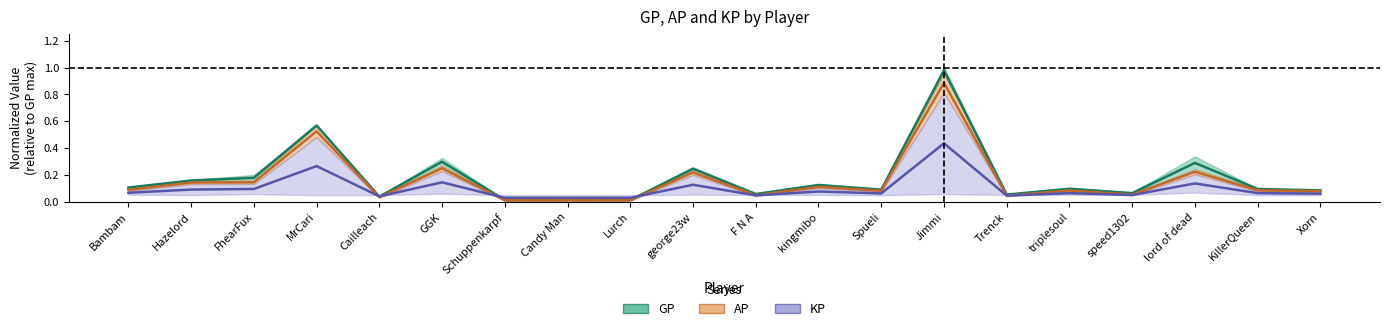

At which category is the sum across all series the highest?

Jimmi